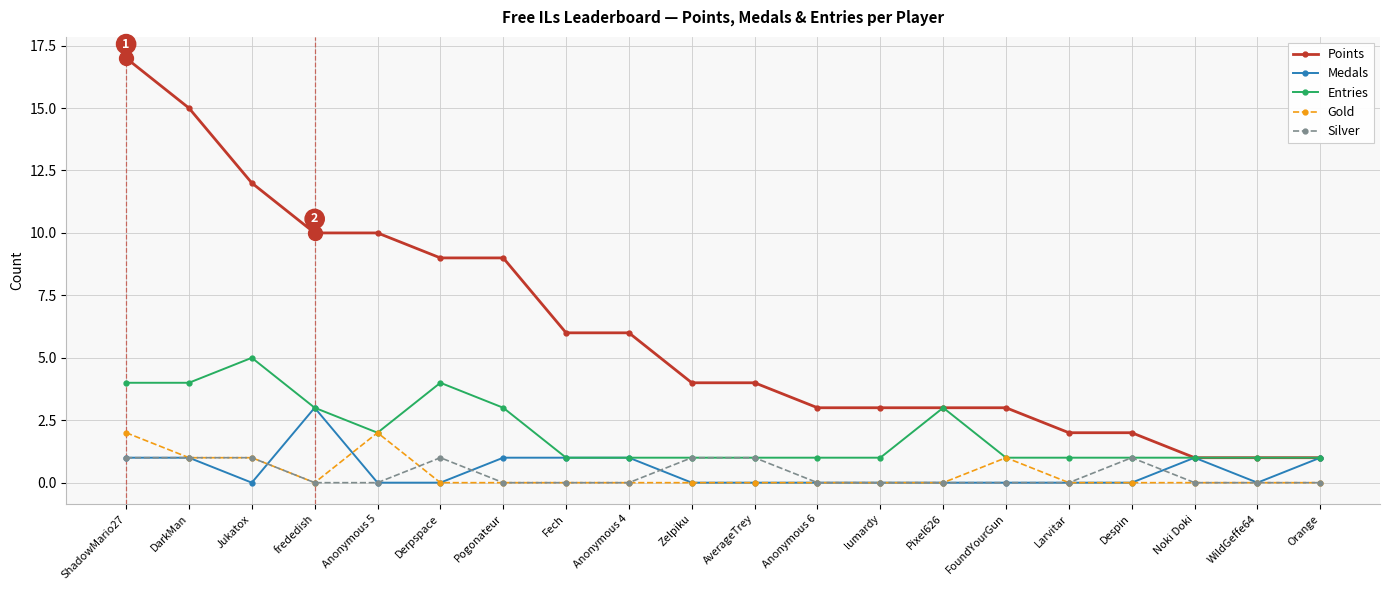

Reading left to right, list all the values displayed in this chart.

Points: 17	15	12	10	10	9	9	6	6	4	4	3	3	3	3	2	2	1	1	1
Medals: 1	1	0	3	0	0	1	1	1	0	0	0	0	0	0	0	0	1	0	1
Entries: 4	4	5	3	2	4	3	1	1	1	1	1	1	3	1	1	1	1	1	1
Gold: 2	1	1	0	2	0	0	0	0	0	0	0	0	0	1	0	0	0	0	0
Silver: 1	1	1	0	0	1	0	0	0	1	1	0	0	0	0	0	1	0	0	0